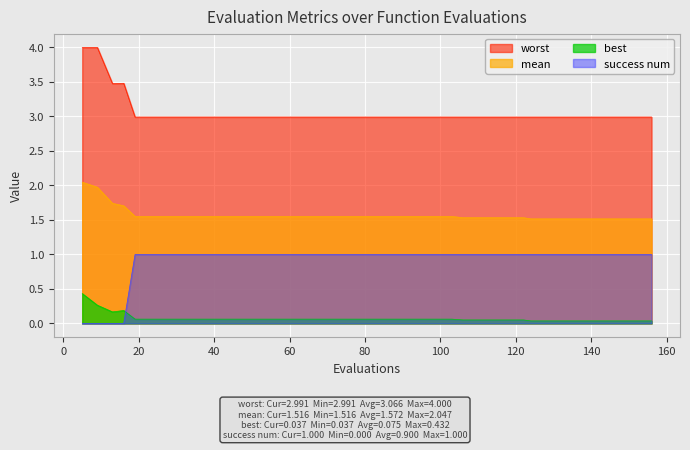

How many lines are shown in the chart?

4